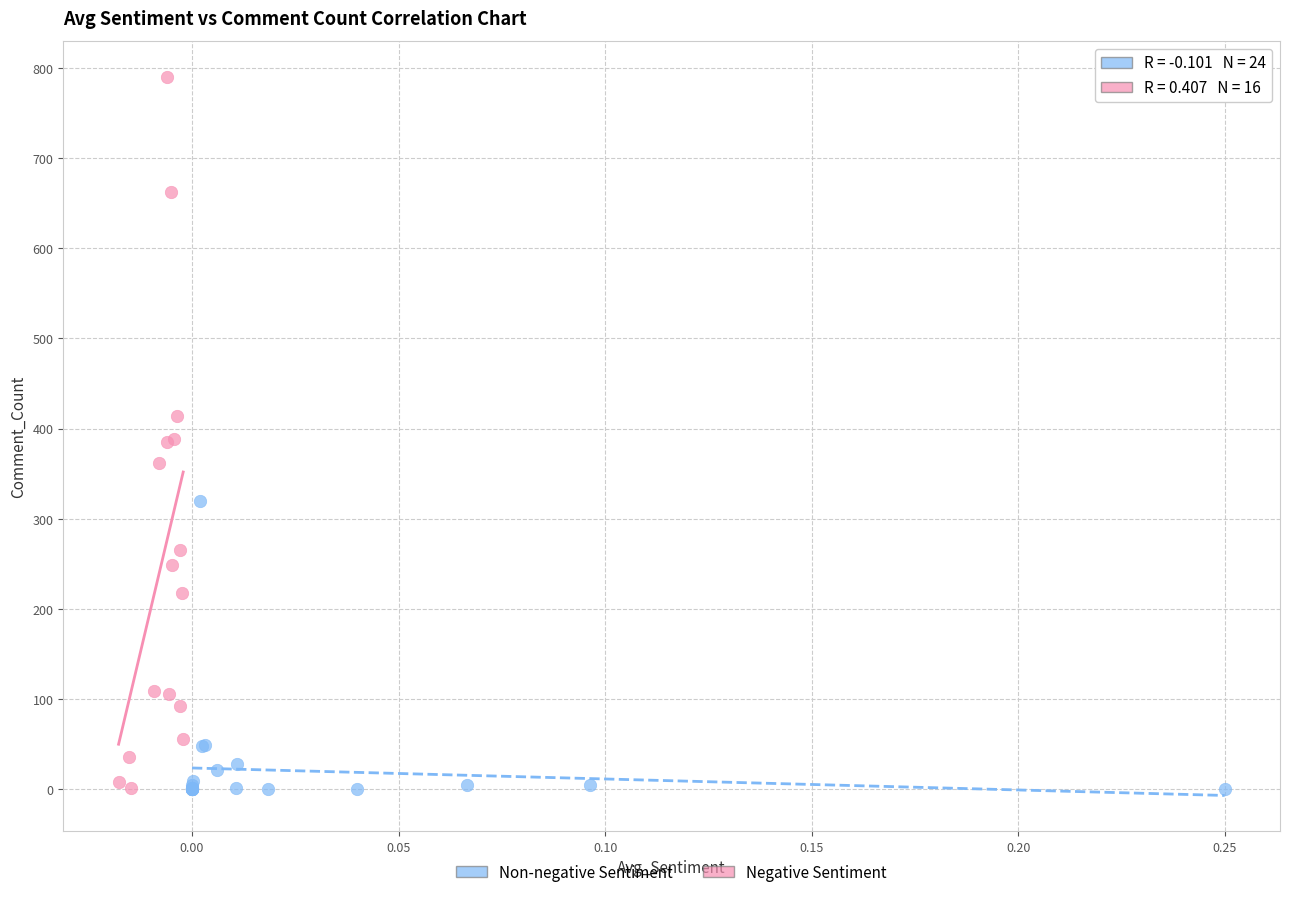

Which series has the largest Y range (max minus min)?

Negative Sentiment